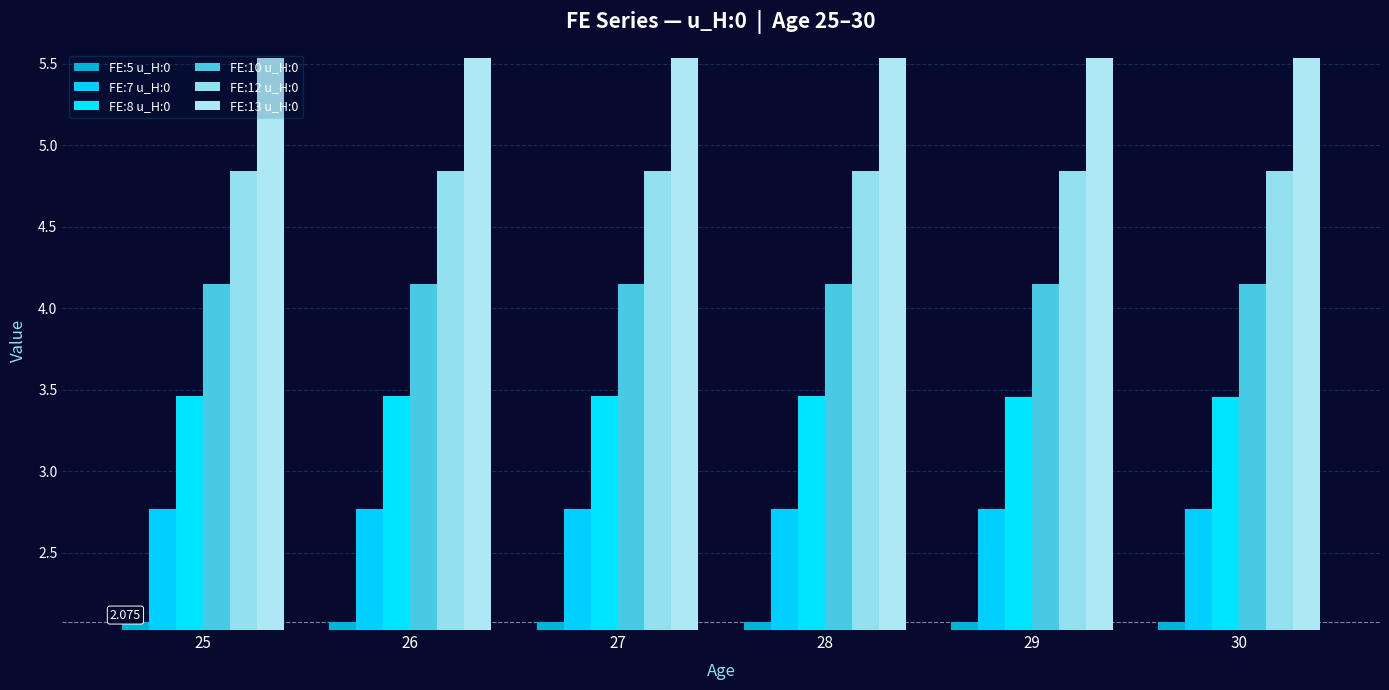

What is the total value across all series at 26?

22.8